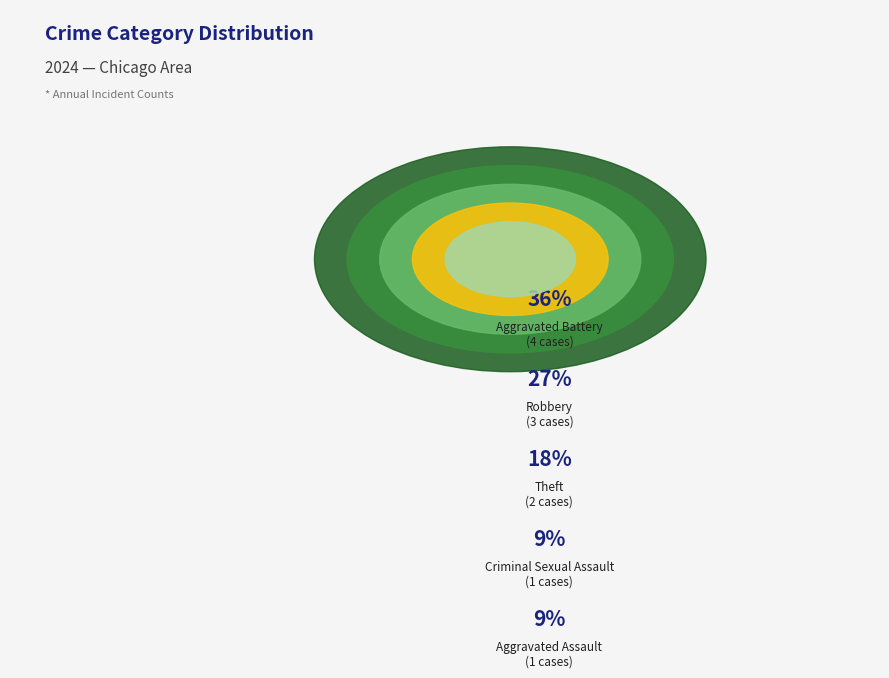

To the nearest percent, what is the difference between the largest and smallest slice percentages?

27%